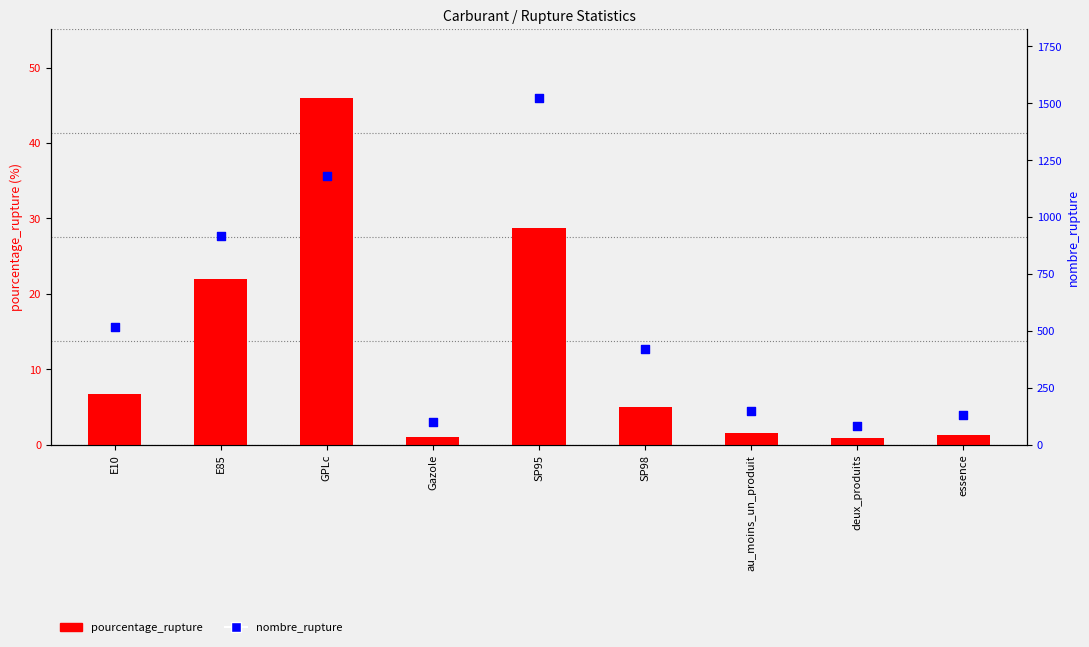

Which series has the largest Y range (max minus min)?

nombre_rupture